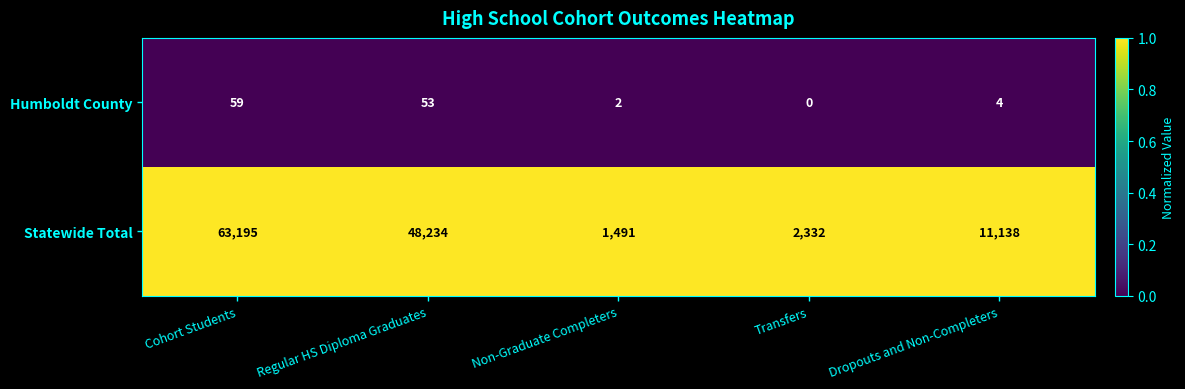

At which category does the chart reach its peak across all series?

Cohort Students